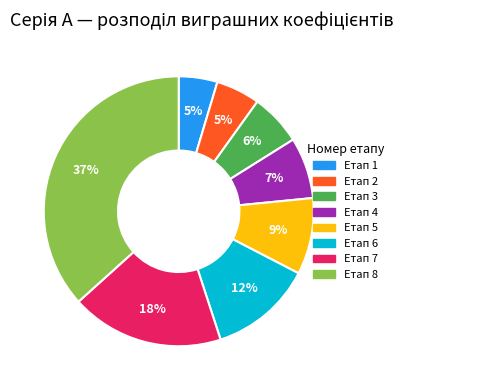

Is there a majority slice in this chart?

No